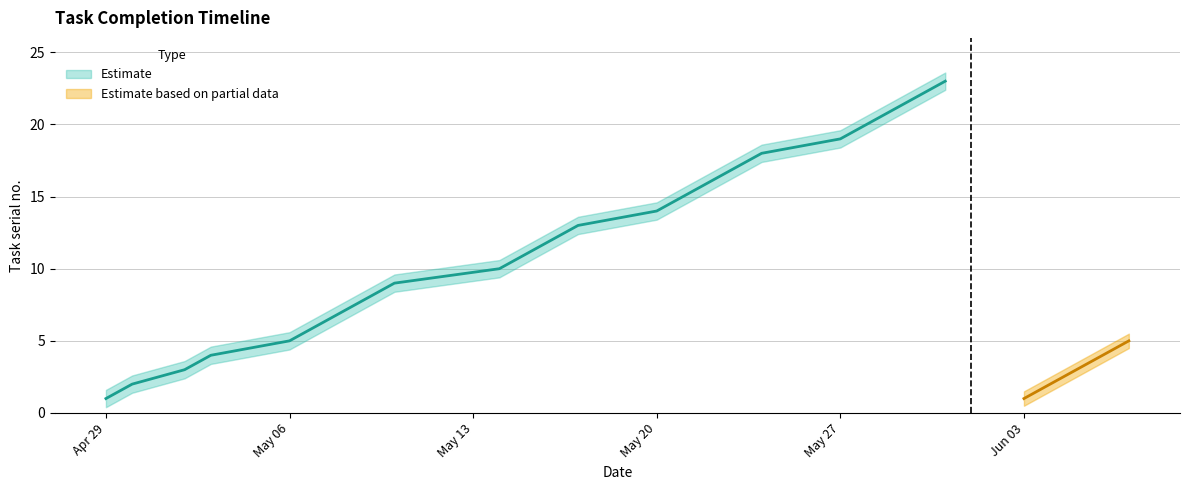

Reading left to right, transcribe all the data shown in this chart.

cumulative_tasks: 1.0	2.0	3.0	4.0	5.0	6.0	7.0	8.0	9.0	10.0	11.0	12.0	13.0	14.0	15.0	16.0	17.0	18.0	19.0	20.0	21.0	22.0	23.0	1.0	2.0	3.0	4.0	5.0
lower_bound: 0.5	1.5	2.5	3.5	4.5	5.5	6.5	7.5	8.5	9.5	10.5	11.5	12.5	13.5	14.5	15.5	16.5	17.5	18.5	19.5	20.5	21.5	22.5	0.5	1.5	2.5	3.5	4.5
upper_bound: 1.5	2.5	3.5	4.5	5.5	6.5	7.5	8.5	9.5	10.5	11.5	12.5	13.5	14.5	15.5	16.5	17.5	18.5	19.5	20.5	21.5	22.5	23.5	1.5	2.5	3.5	4.5	5.5